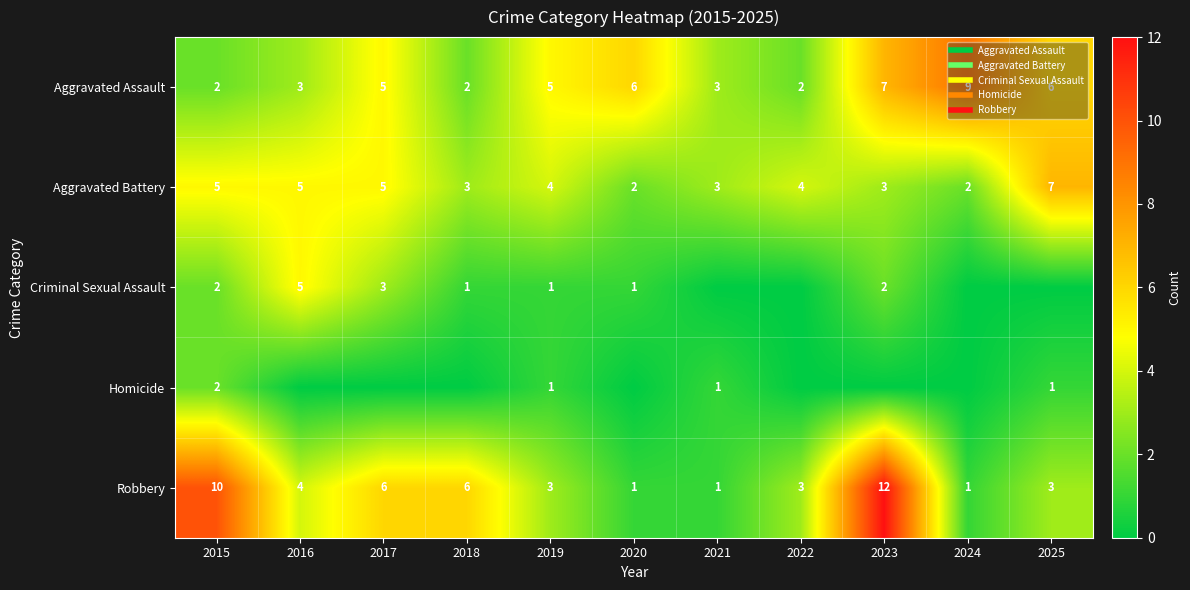

At 2016, list the series in order from smallest to largest.

Homicide, Aggravated Assault, Robbery, Aggravated Battery, Criminal Sexual Assault